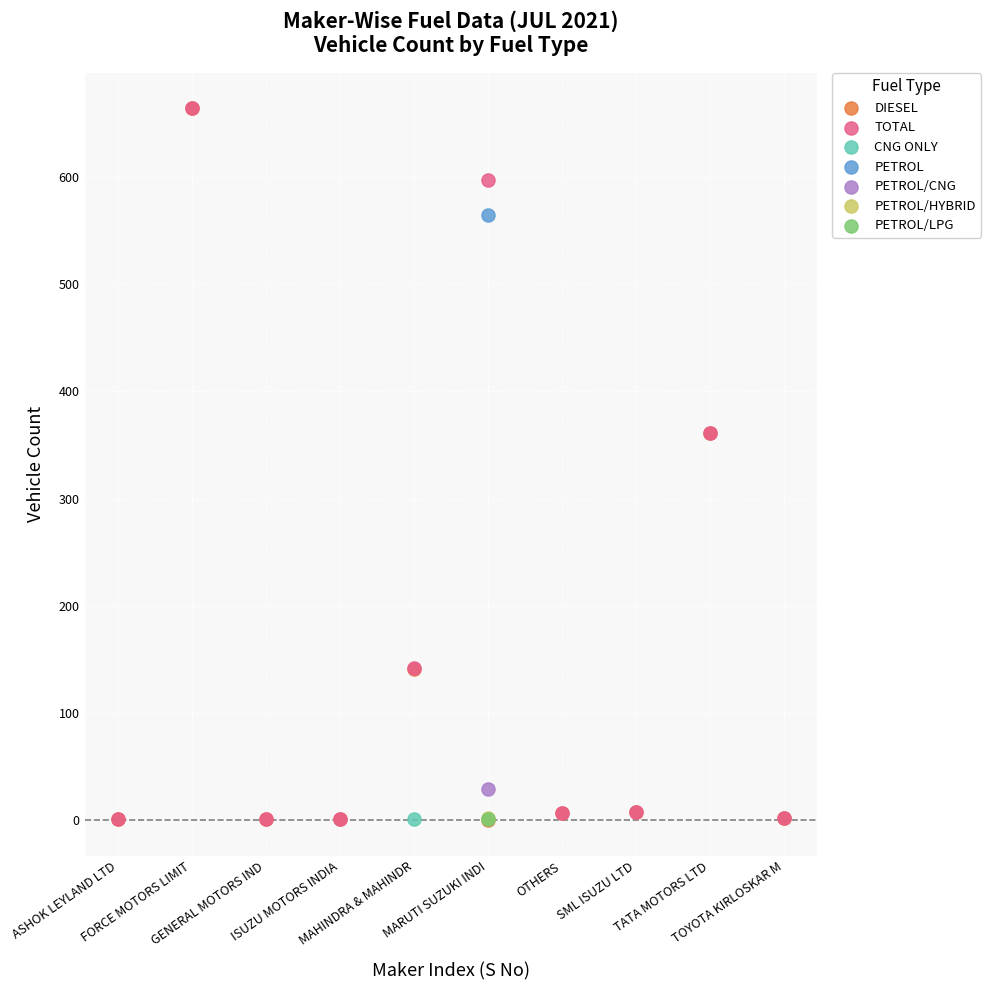

What are all the series names shown in the legend?

DIESEL, TOTAL, CNG ONLY, PETROL, PETROL/CNG, PETROL/HYBRID, PETROL/LPG